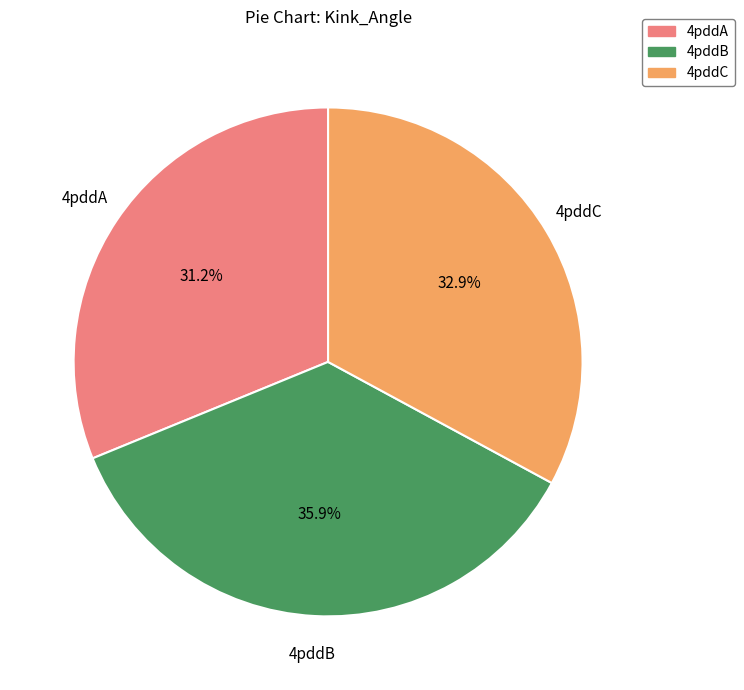

Between 4pddA and 4pddB, which is larger?

4pddB